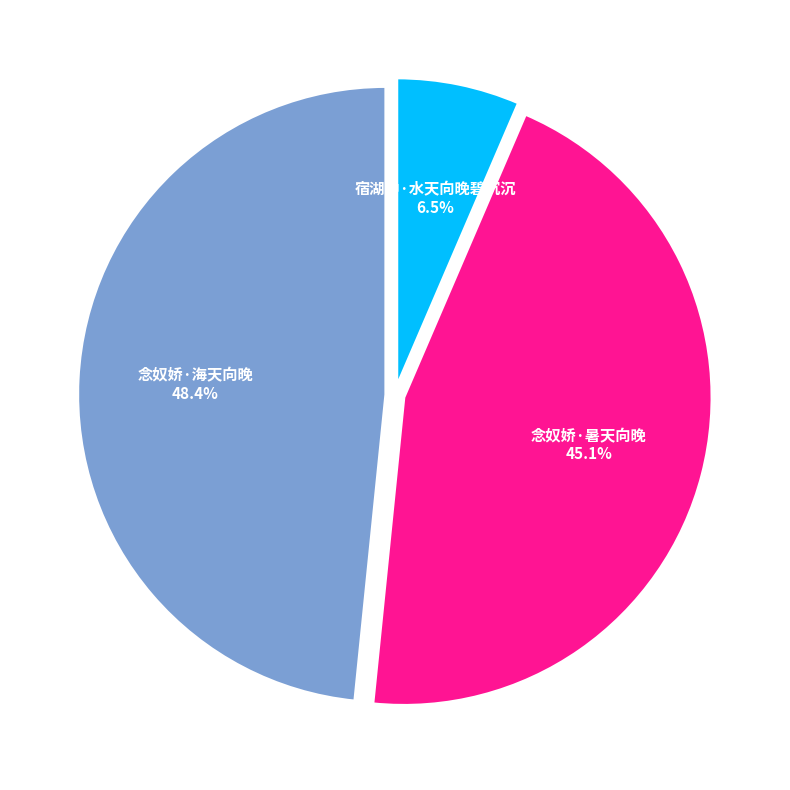

Which slice is the smallest?

宿湖中·水天向晚碧沉沉